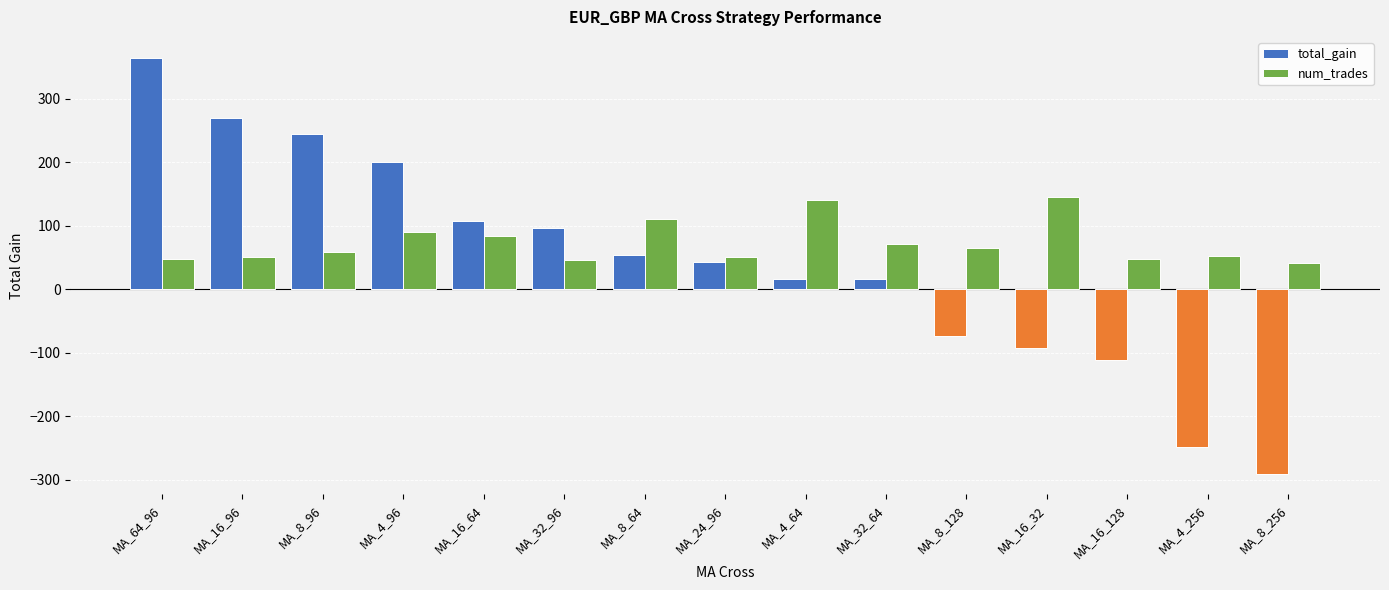

The value of total_gain at MA_8_64 is 54.5. True or false?

True